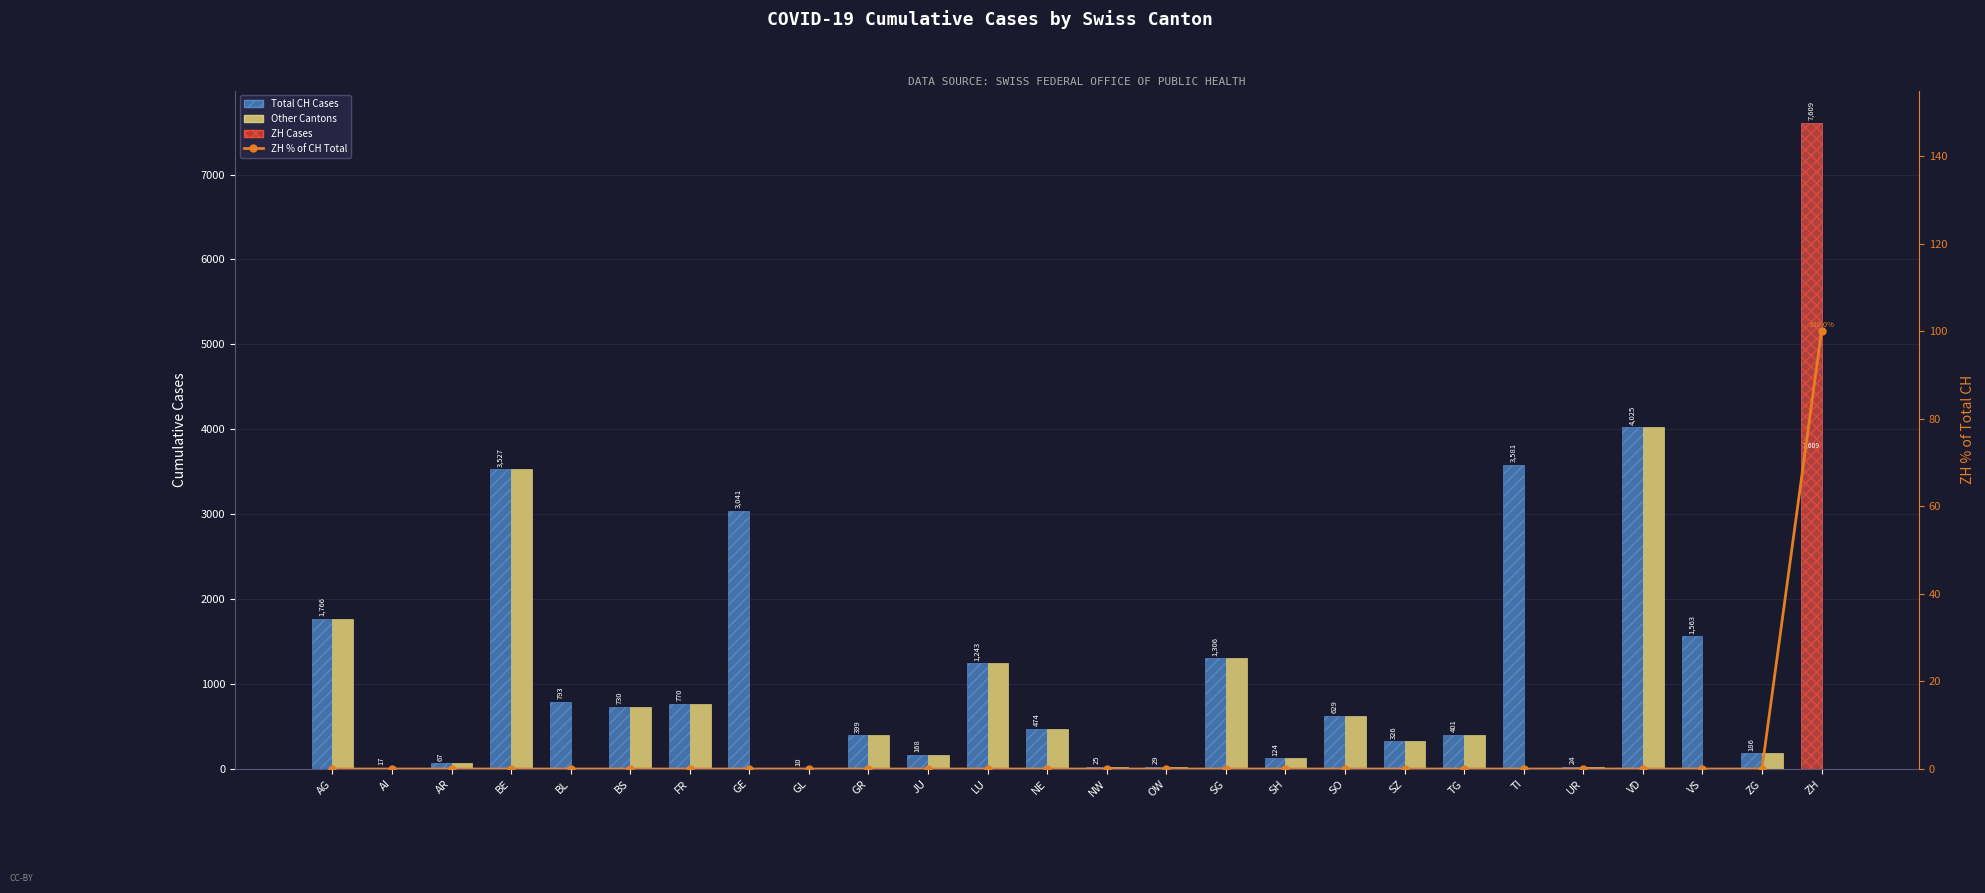

Which series has the largest total across all categories?

Total CH Cases